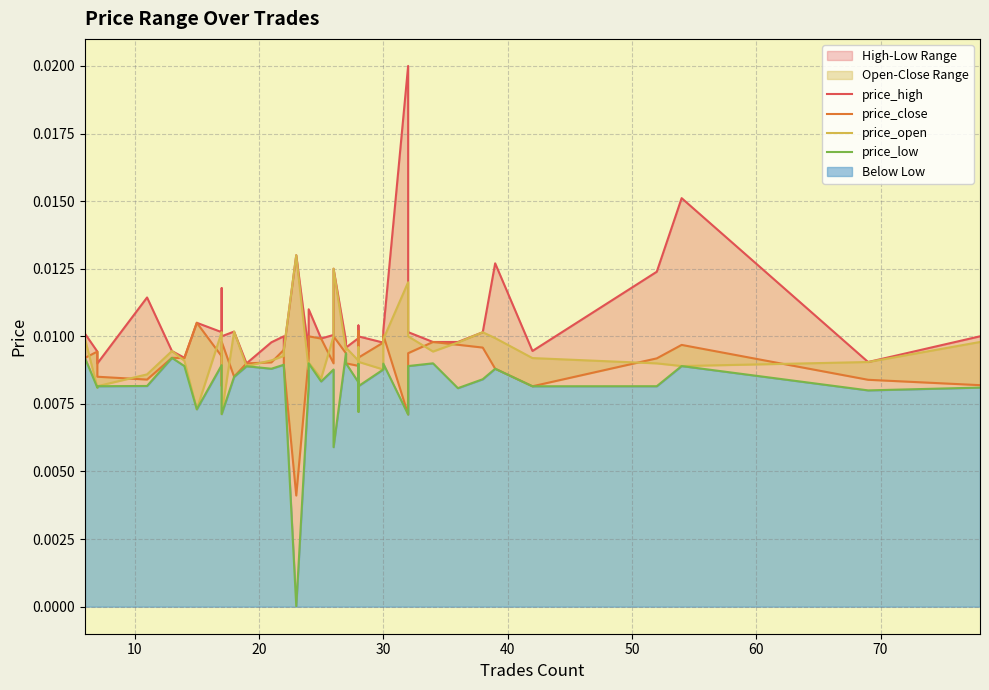

True or false: price_close has more than 2 interior local peaks.

True